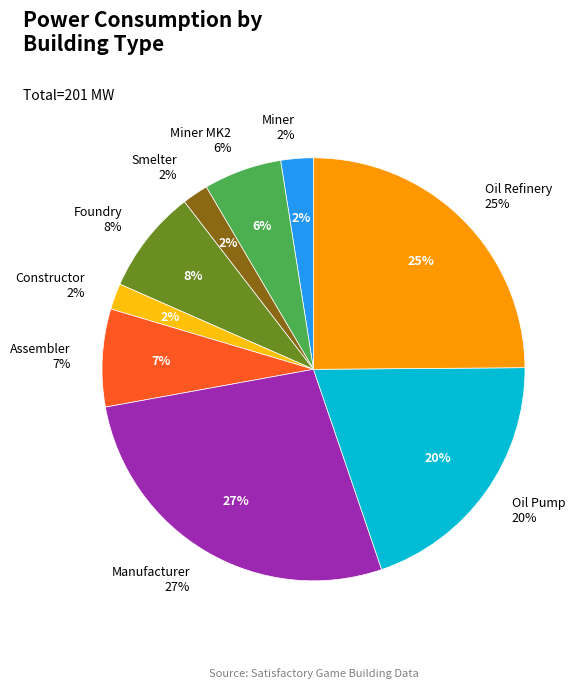

True or false: Manufacturer accounts for 27% of the total.

True